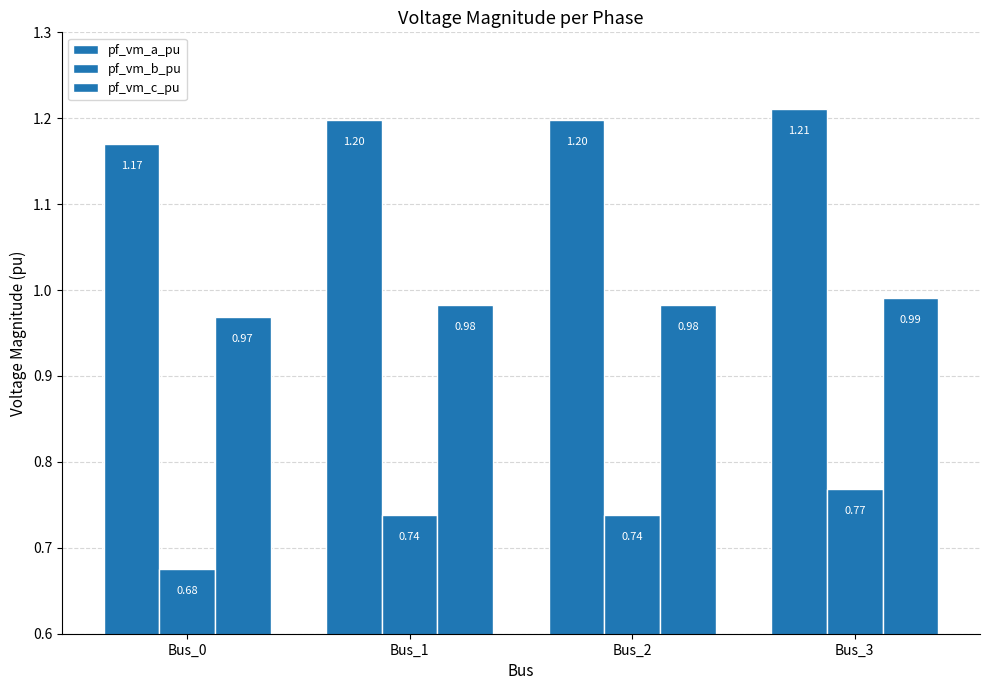

How many groups of bars are there?

4